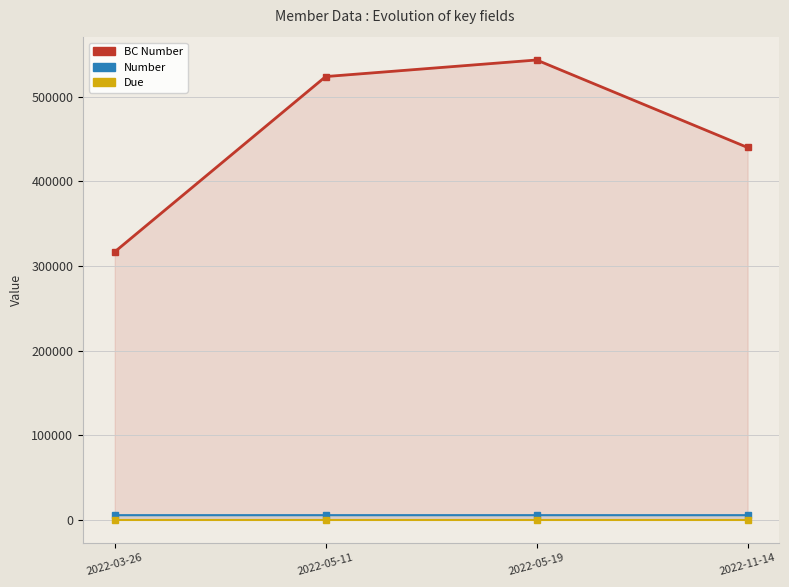

True or false: Due and Number intersect in this chart.

False